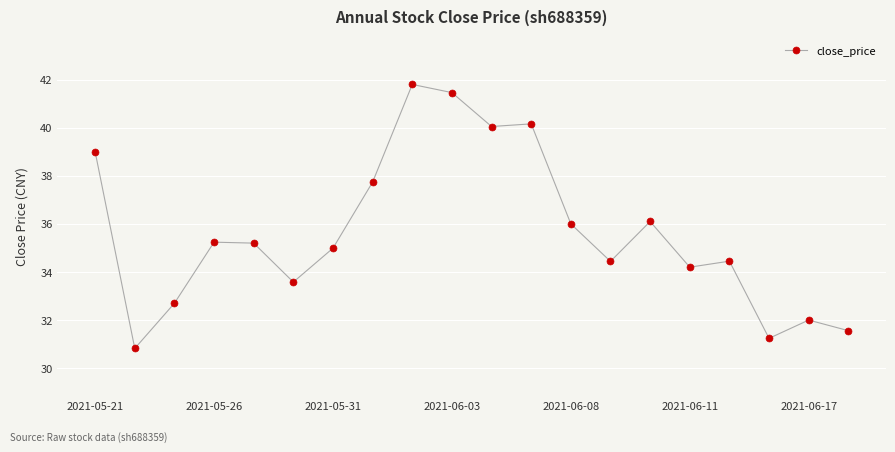

What is the average value?

35.6